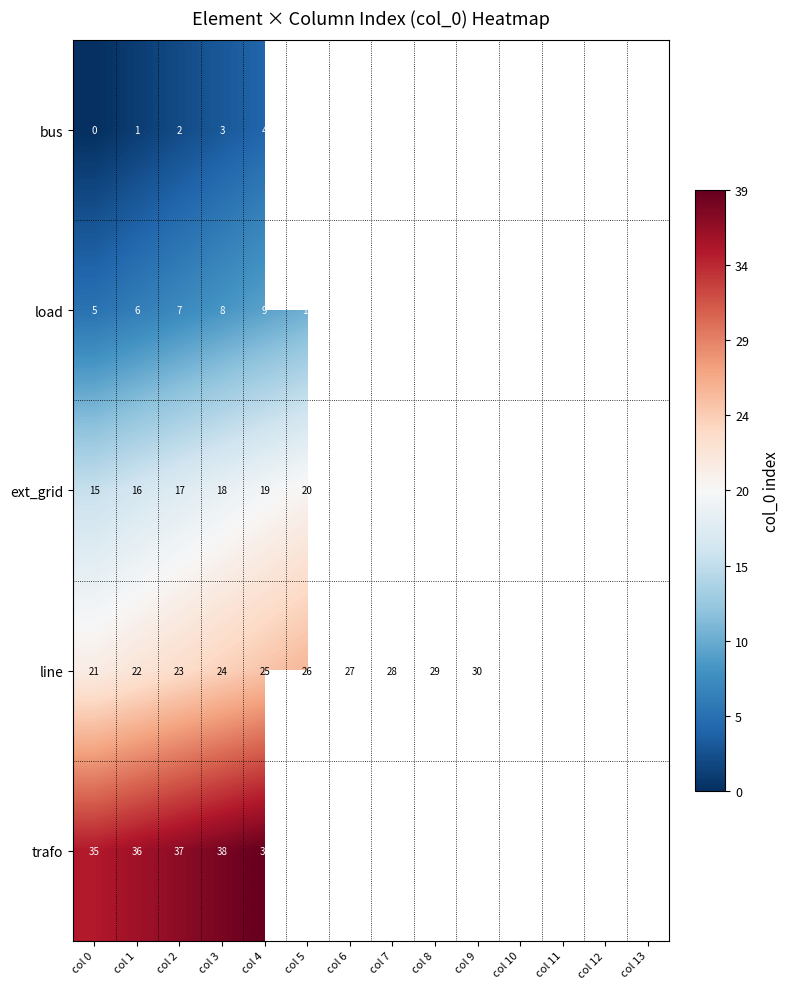

At which label is line closest to 27?

col 6